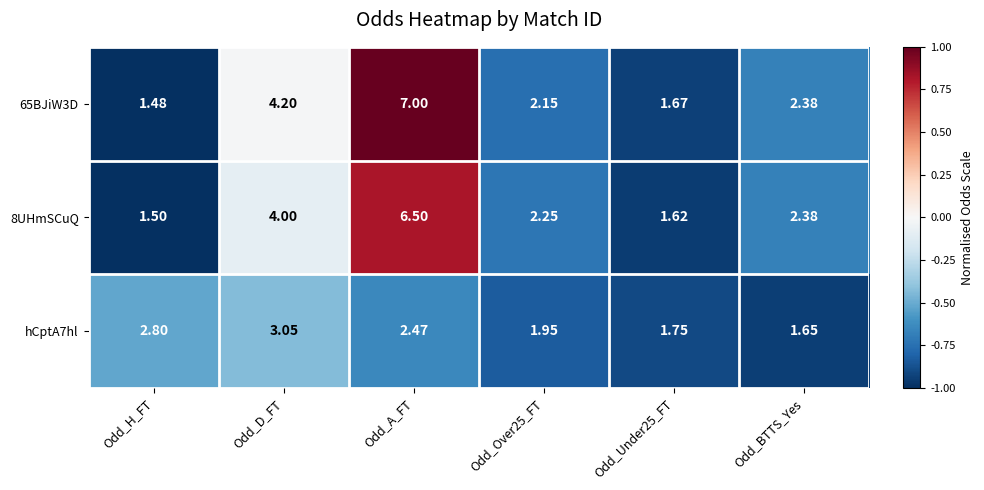

At which category is the sum across all series the highest?

Odd_A_FT